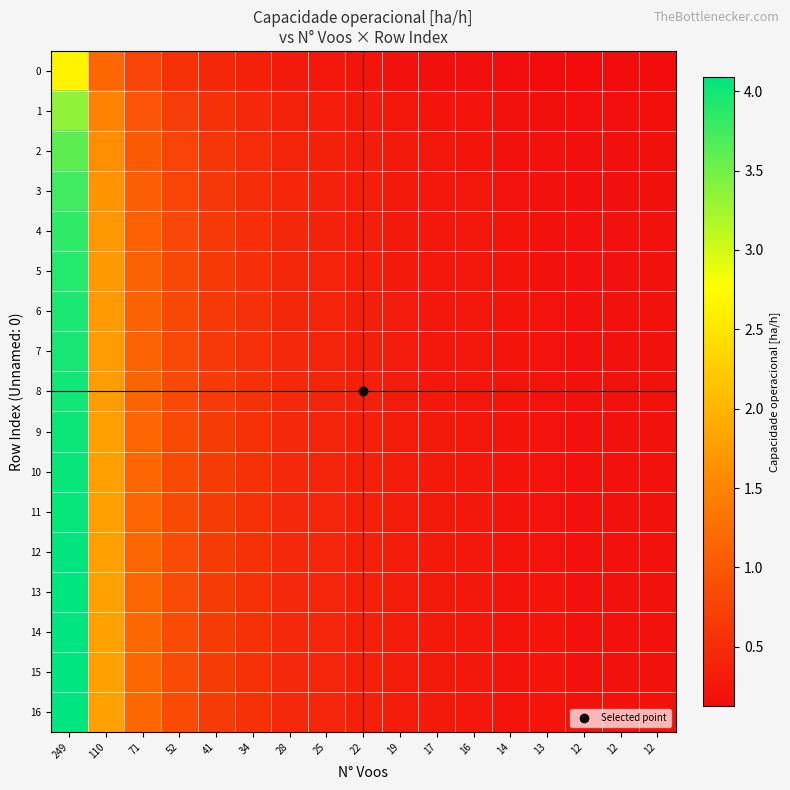

At which category is the sum across all series the highest?

249